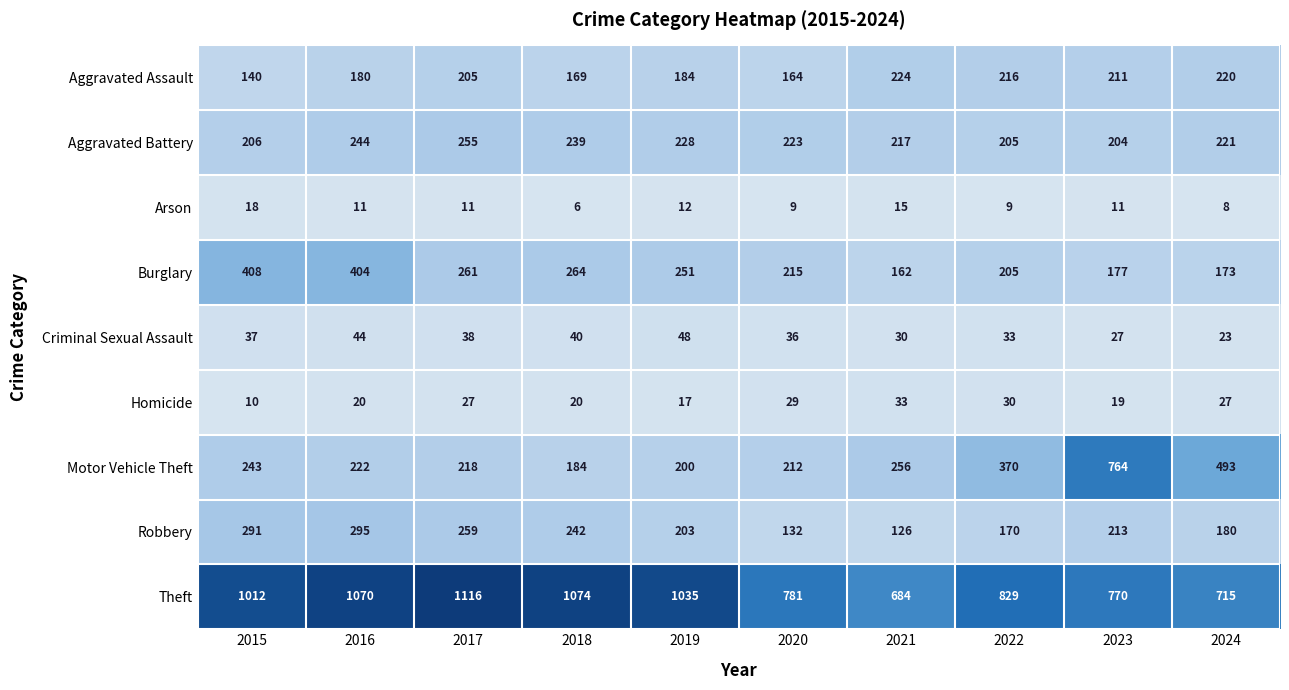

Which series has the widest spread of values?

Motor Vehicle Theft